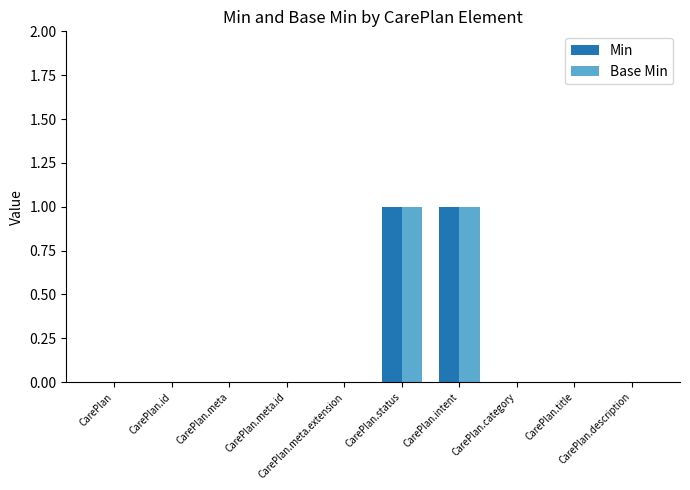

What are all the series names shown in the legend?

Min, Base Min